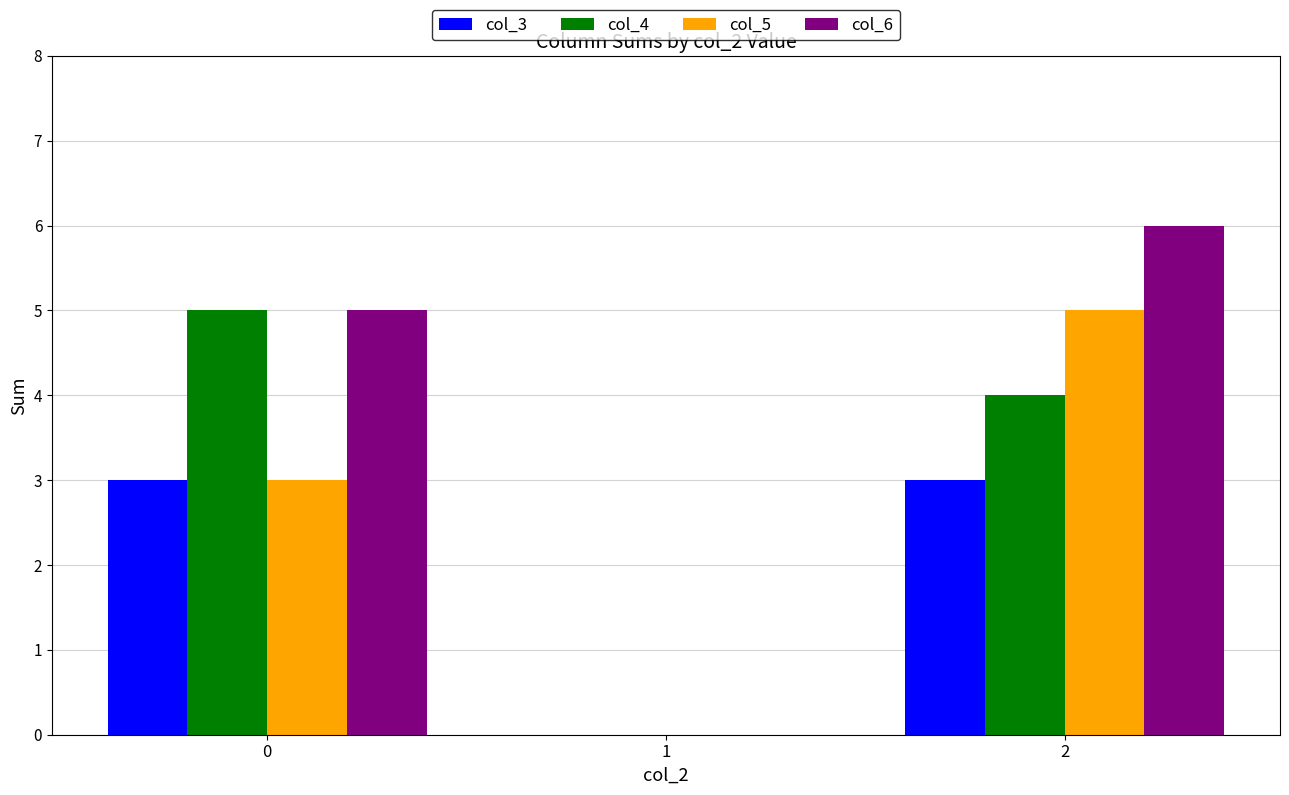

Which category has the highest value in the col_6 series?

2